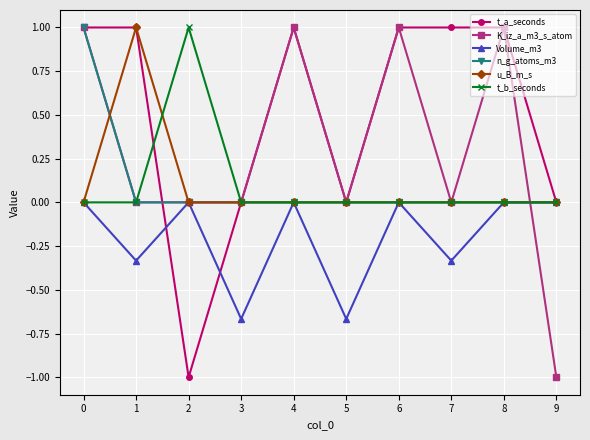

The value of K_iz_a_m3_s_atom at 0 is 0.5. True or false?

False